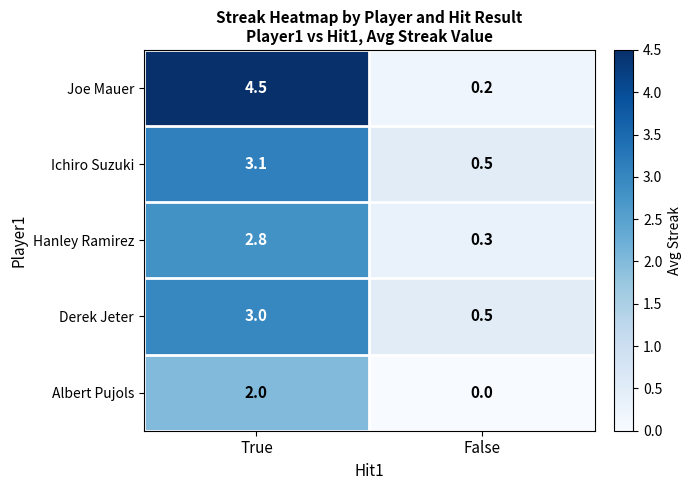

Rank the series by their maximum value, from lowest to highest.

Albert Pujols, Hanley Ramirez, Derek Jeter, Ichiro Suzuki, Joe Mauer